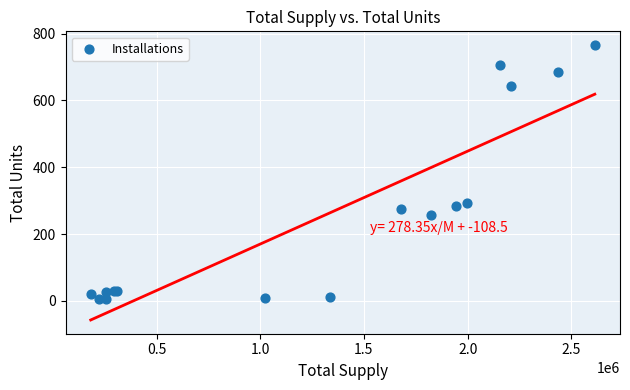

What Y value in the scatter plot is closest to 385?

293